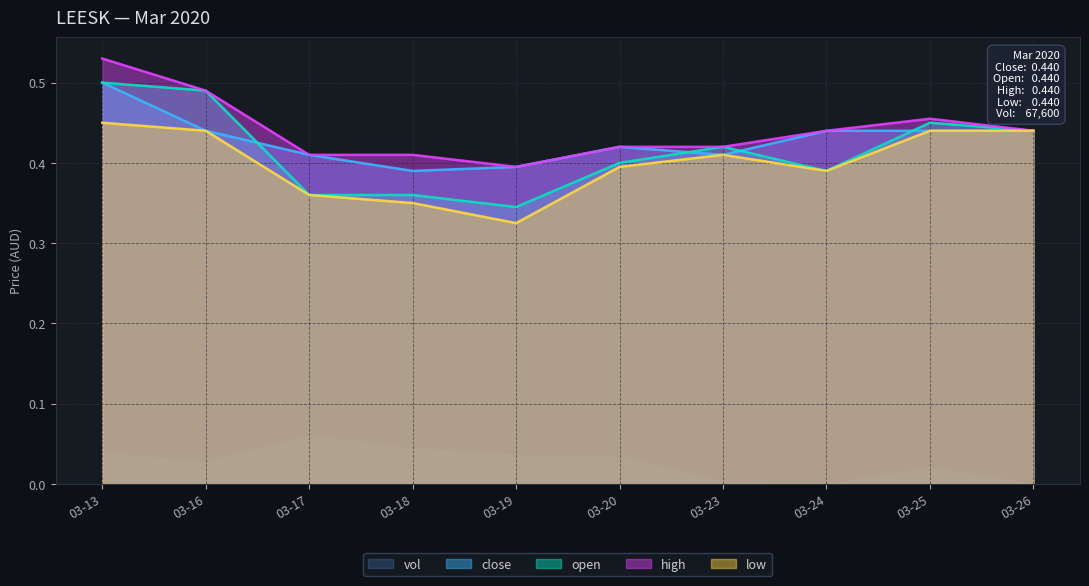

At which label does open reach its minimum?

03-19